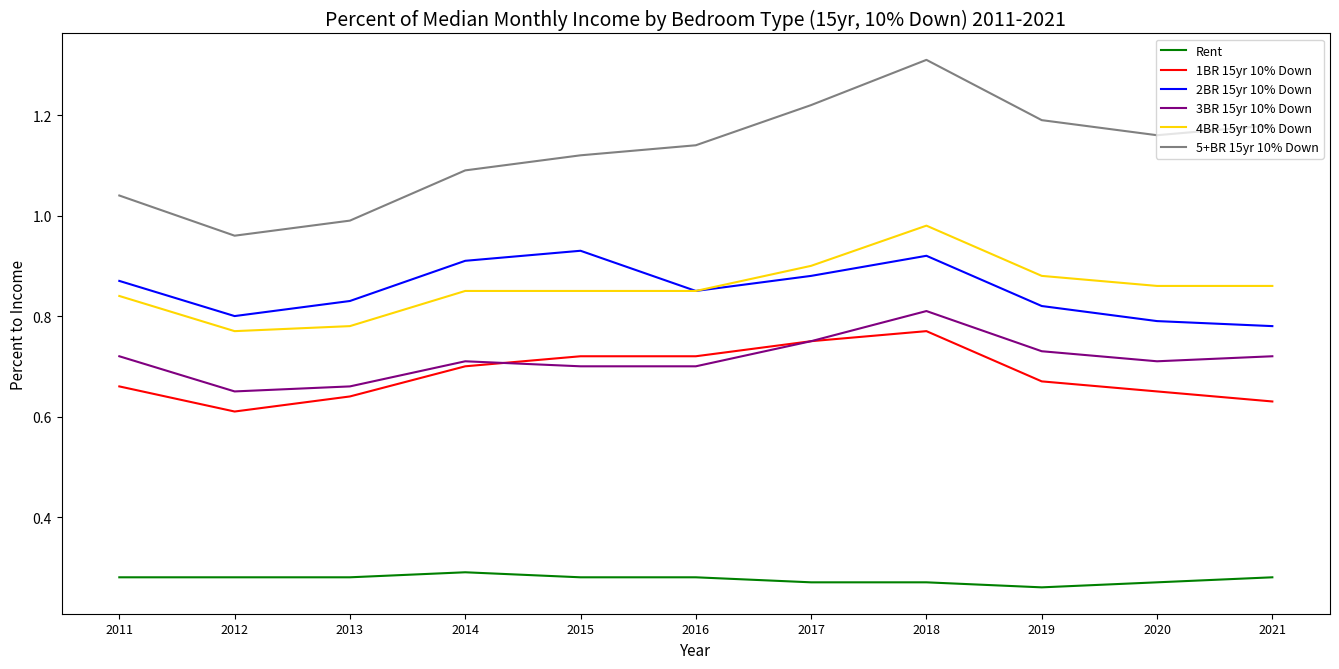

True or false: 2BR 15yr 10% Down and Rent intersect in this chart.

False